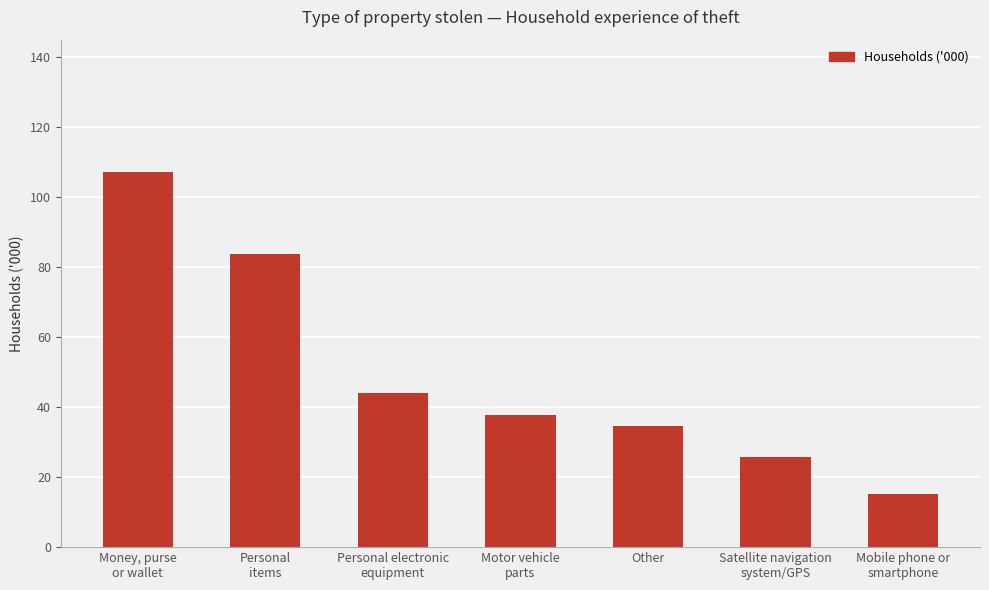

Are the bars grouped side by side (vs. stacked)?

No